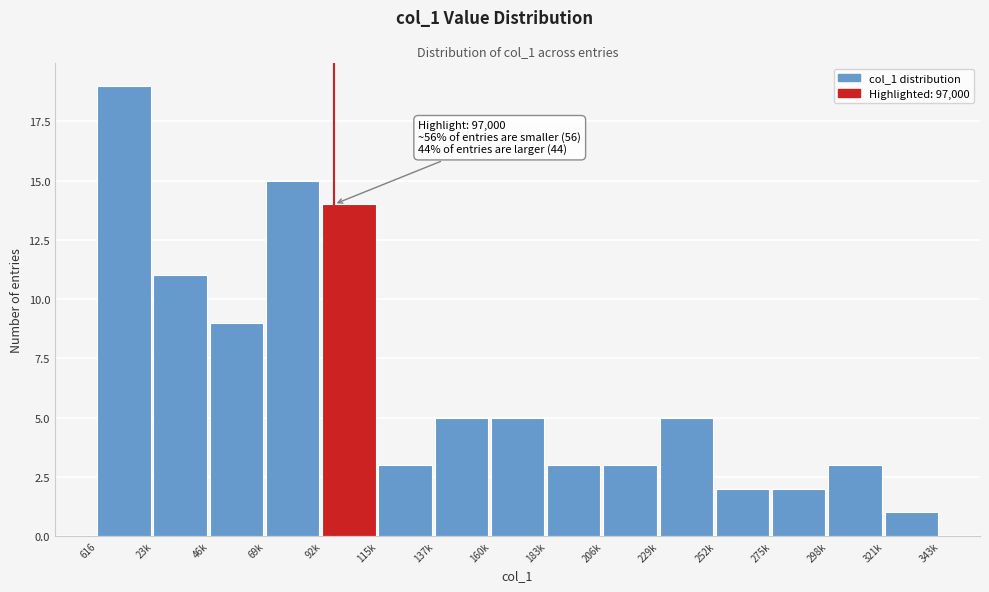

Reading right to left, transcribe all the data shown in this chart.

1	3	2	2	5	3	3	5	5	3	14	15	9	11	19